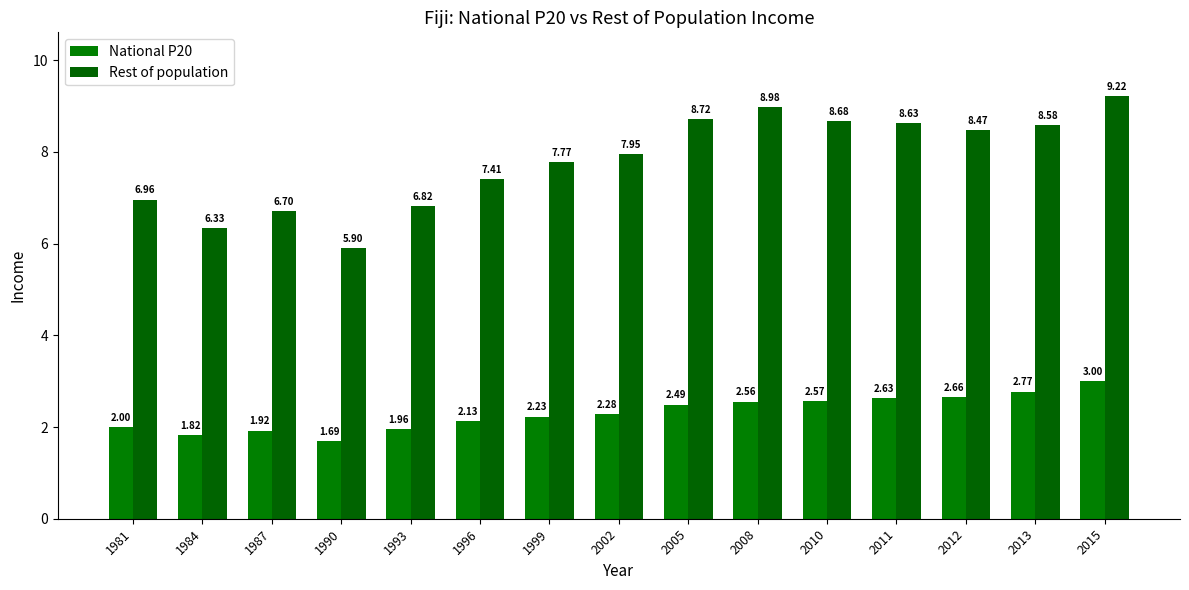

Where does the Rest of population series first go above 7?

1996